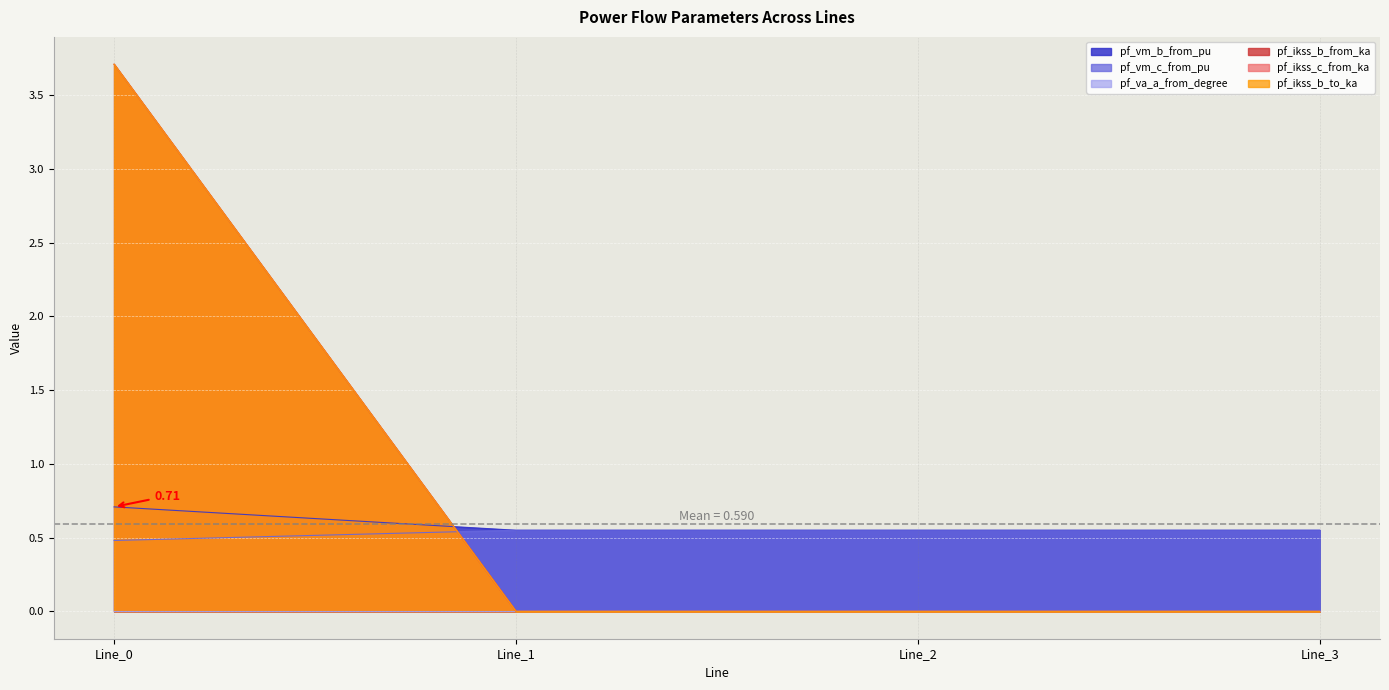

What is the total value across all series at Line_2?

1.1